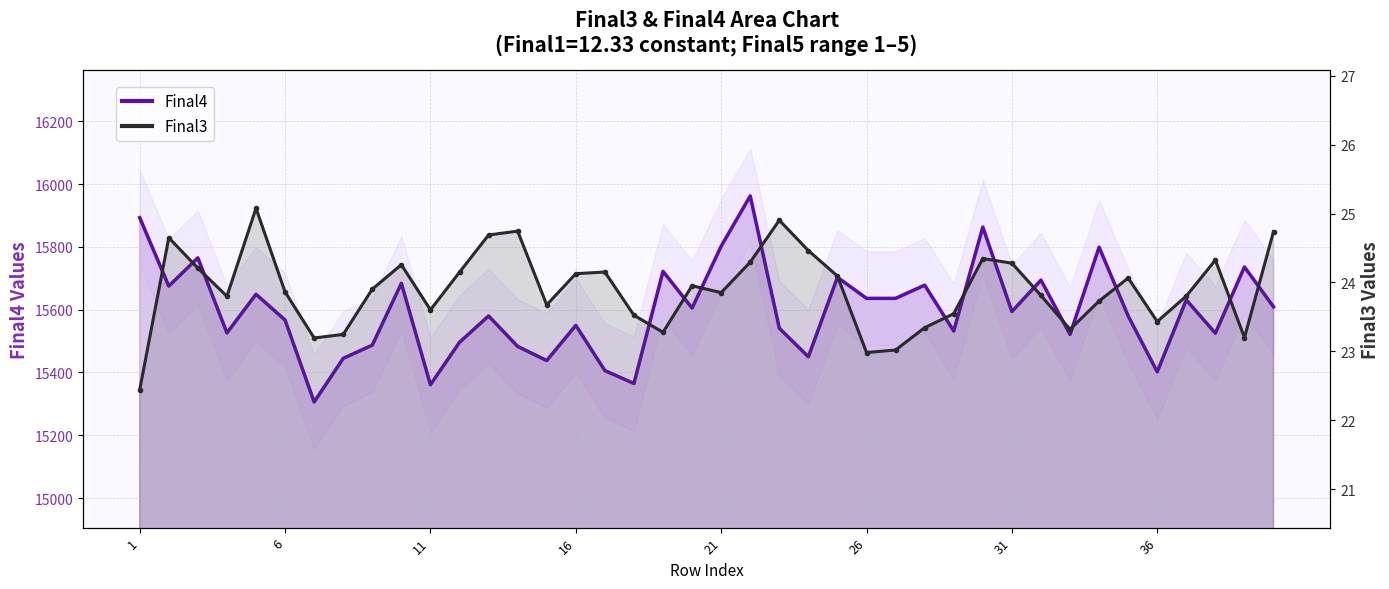

How many interior local peaks does the Final4 line series have?

14